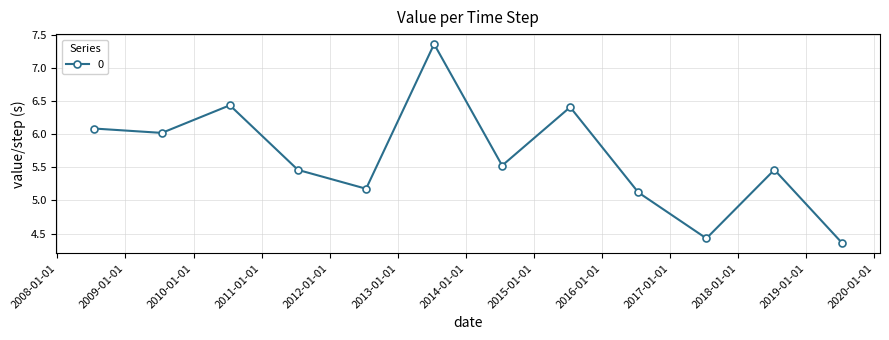

What is the difference between the maximum and minimum values?

3.0